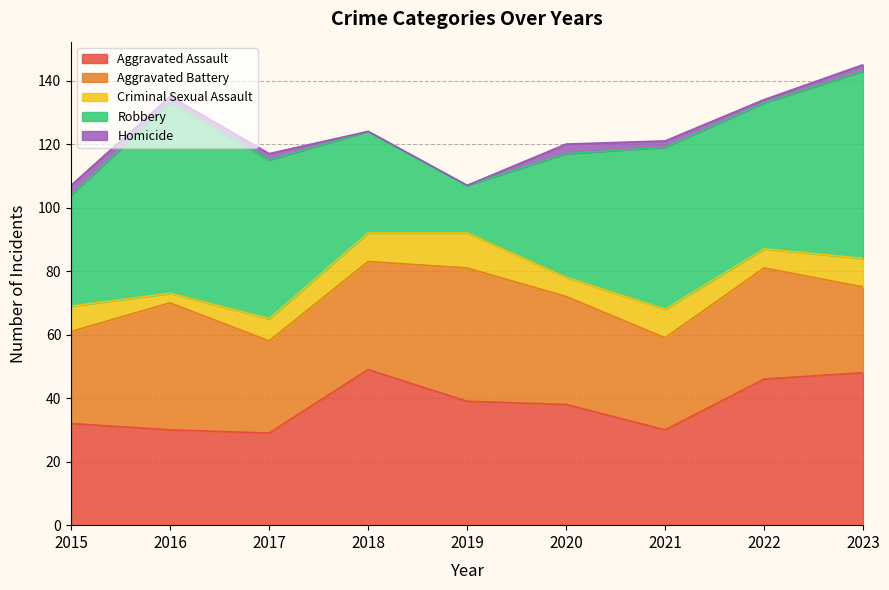

What value does the Robbery series have at 2019, to the nearest 10?

20